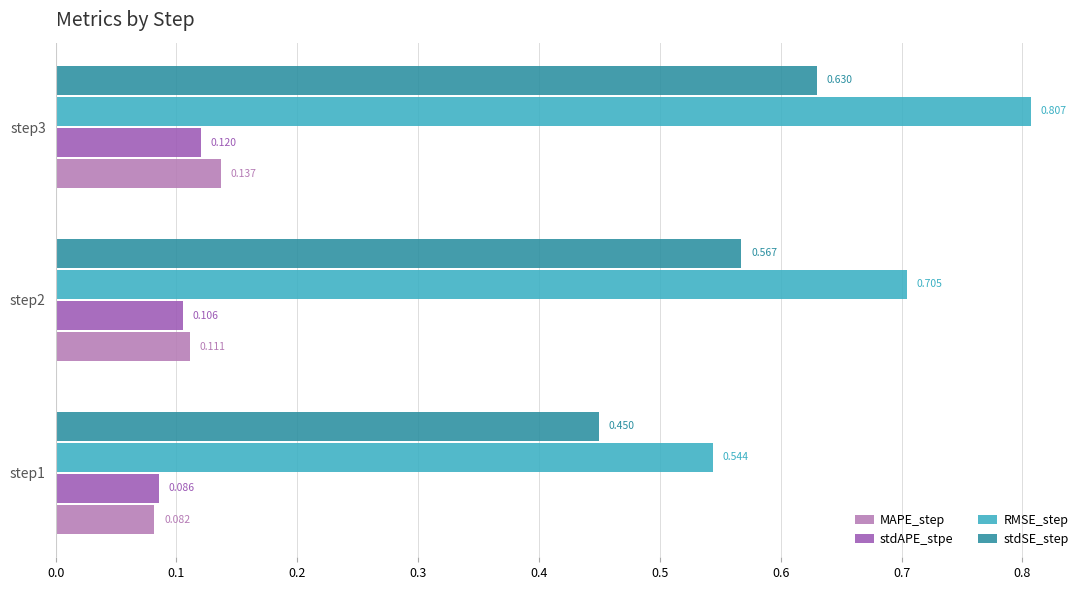

Is the value of stdAPE_stpe at step1 greater than the value of stdSE_step at step1?

No